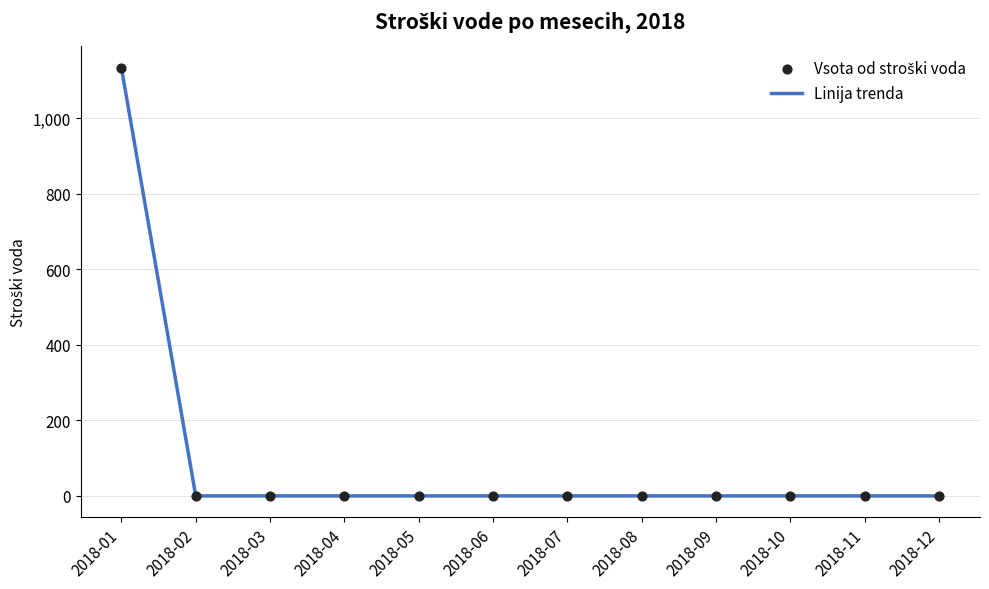

What is the change in value from 2018-01 to 2018-04?

-1134.0